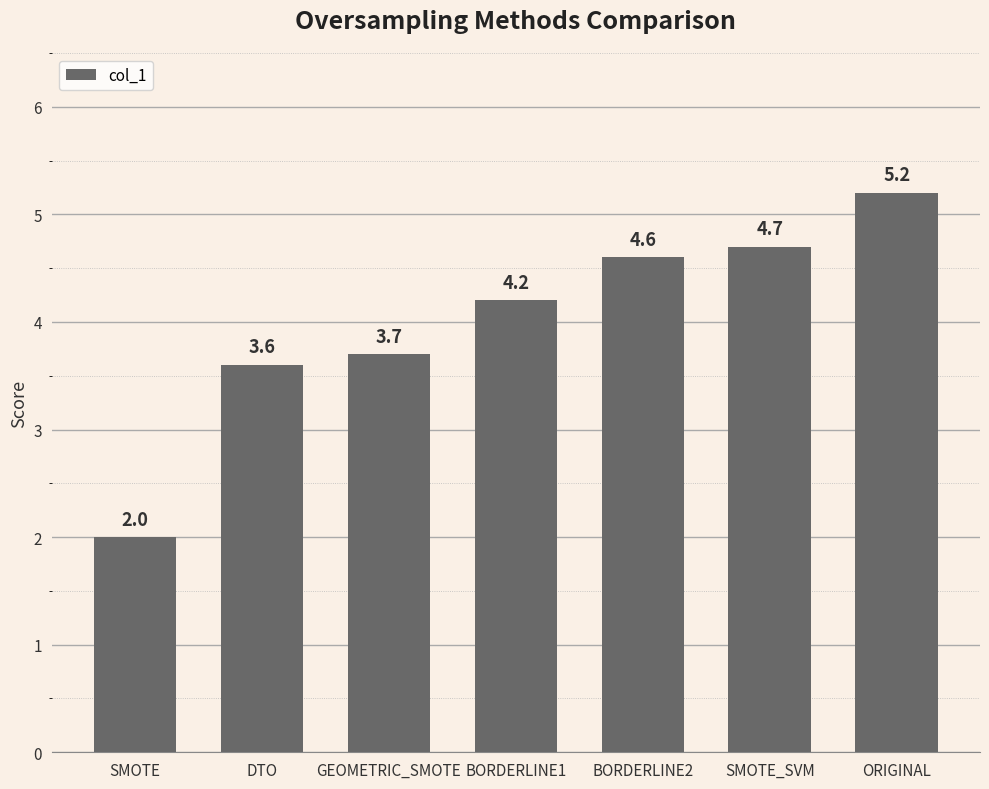

True or false: the data shows 9.1 at ORIGINAL.

False